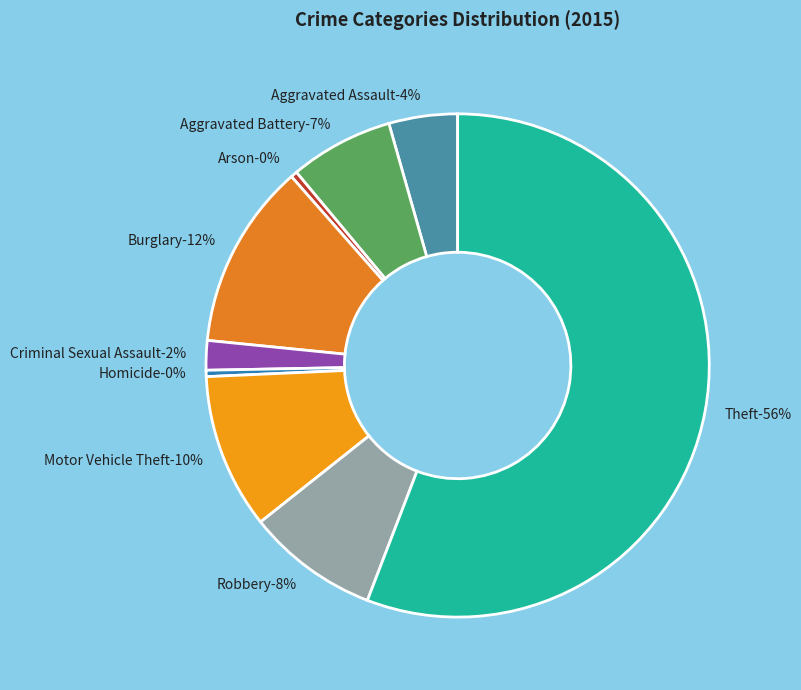

To the nearest percent, what percentage of the pie is Aggravated Assault?

4%